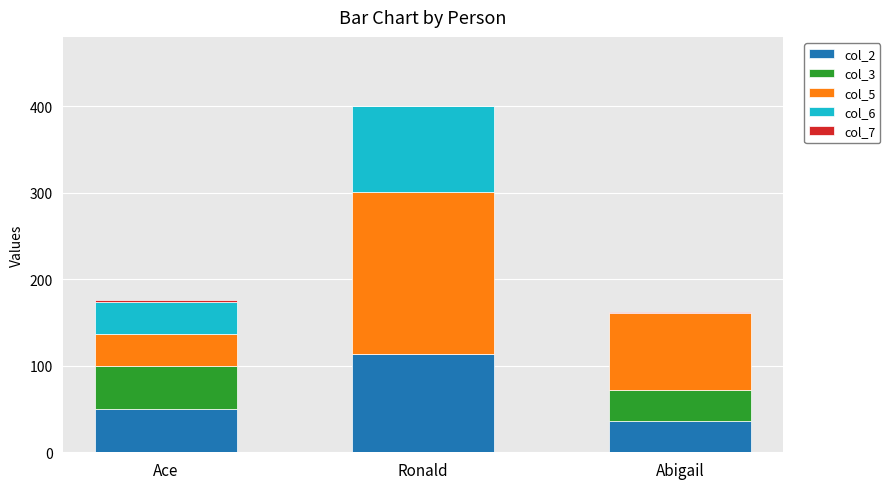

At which category is the sum across all series the highest?

Ronald